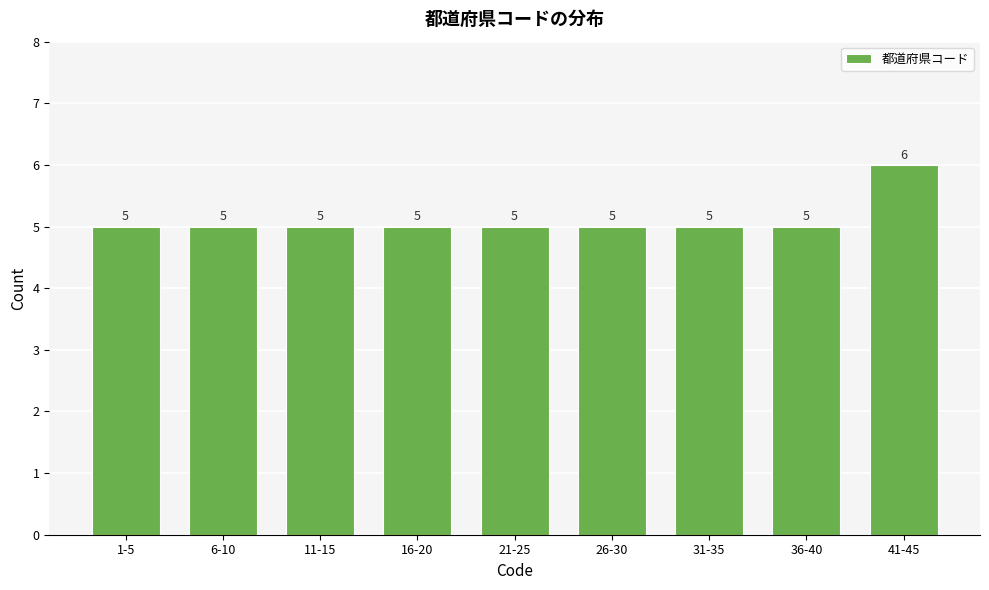

Reading left to right, list all the values displayed in this chart.

1-5=5	6-10=5	11-15=5	16-20=5	21-25=5	26-30=5	31-35=5	36-40=5	41-45=6